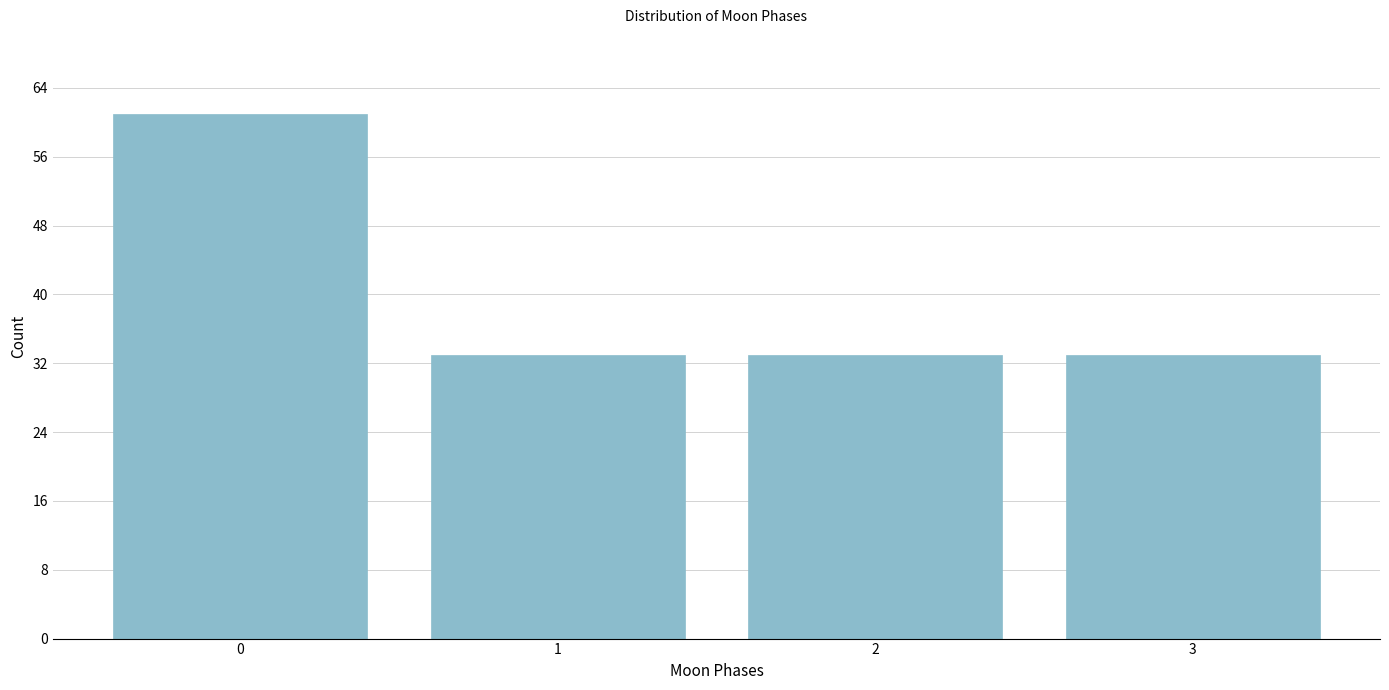

Reading left to right, what are all the values shown in this chart?

61	33	33	33